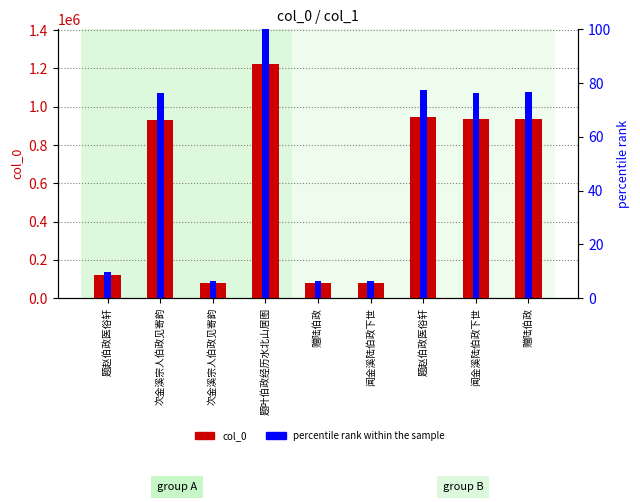

What is the sum of the percentile rank within the sample values at 次金溪宗人伯政见寄韵 and 题赵伯政医俗轩?

153.6